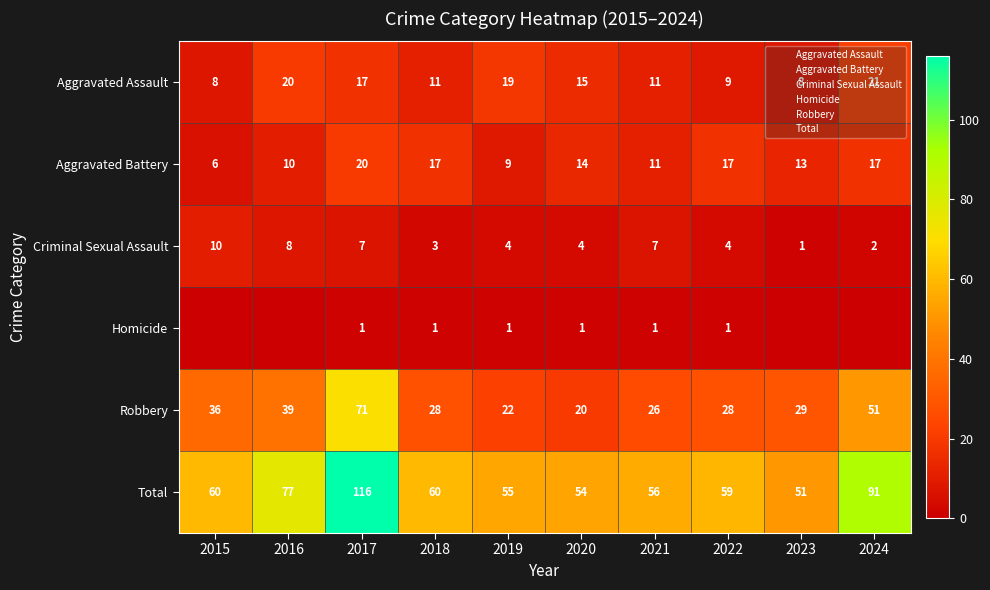

At how many categories does at least one series exceed 73?

3